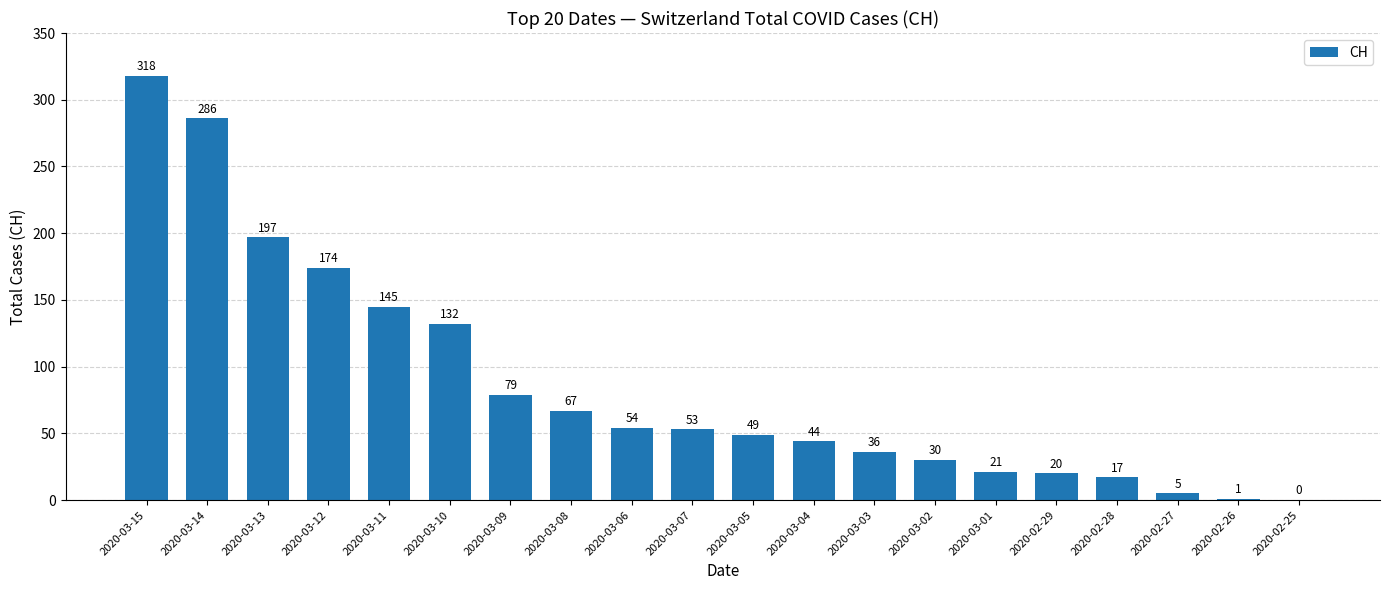

What value does the data have at 2020-03-11?

145